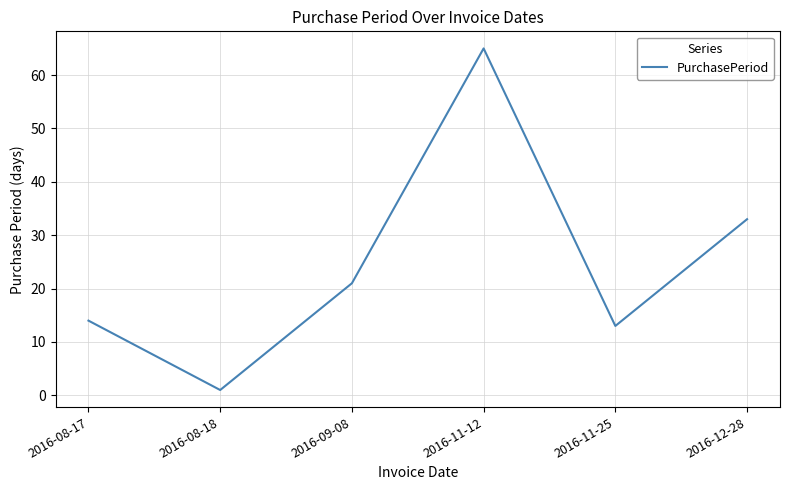

Is it true that the value at 2016-08-17 is 14?

True